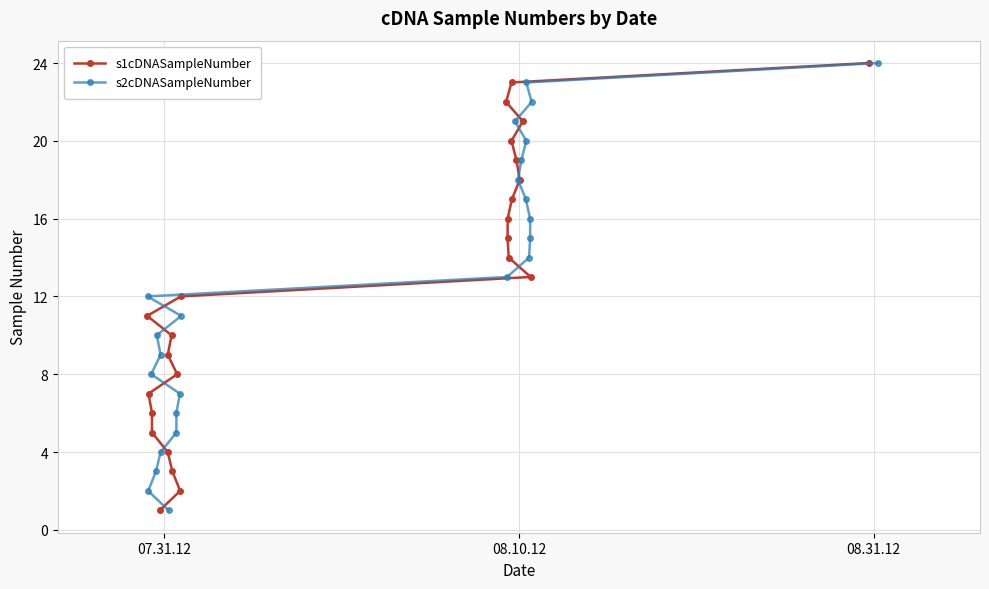

What is the value of the s1cDNASampleNumber point at the 20th from the left?

19